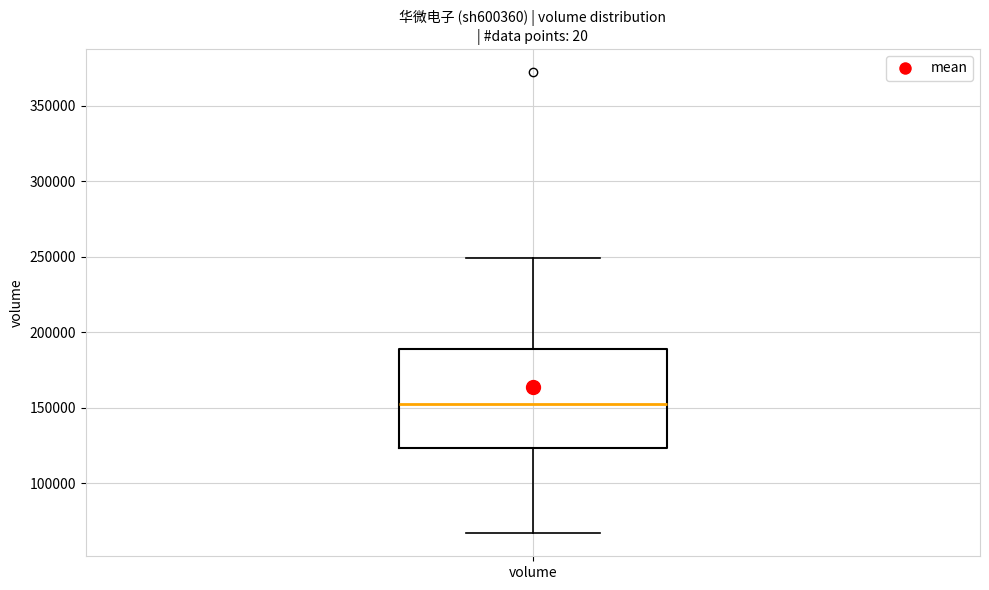

Transcribe this box plot: give where the median line is, the range the box spans, and where the two whiskers end, as read against the y-axis. The values are not printed on the chart, so give them approximately, as read against the axis.

median 155000, box 125000 to 190000, whiskers 65000 to 250000